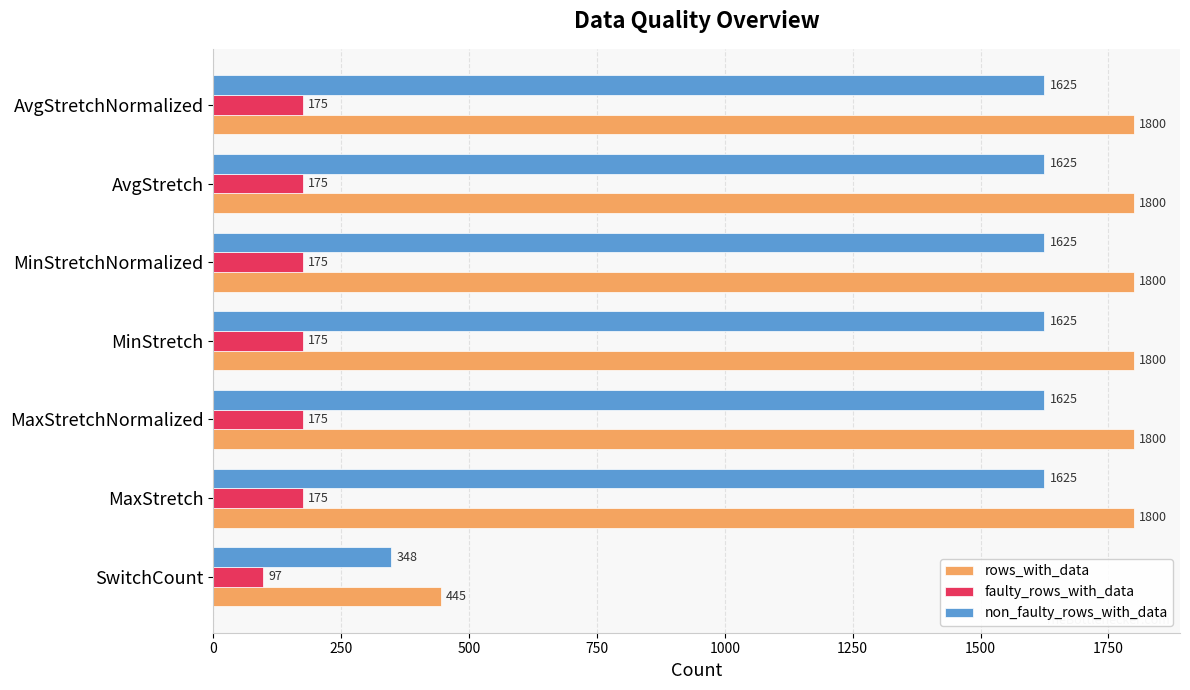

What is the average value of the rows_with_data series?

1606